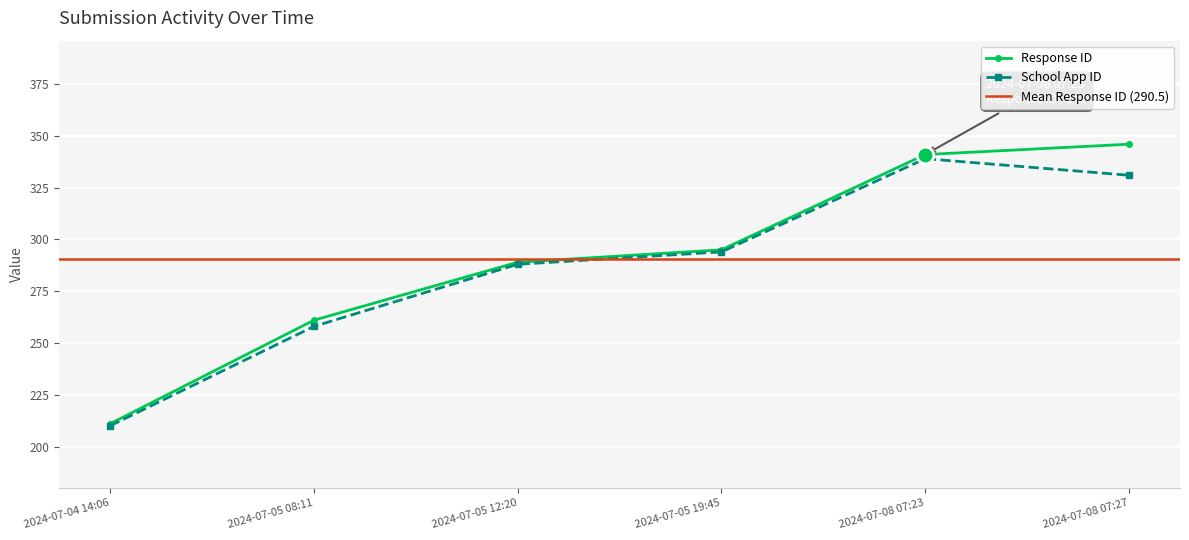

What value does the School App ID series have at 2024-07-08 07:27?

331